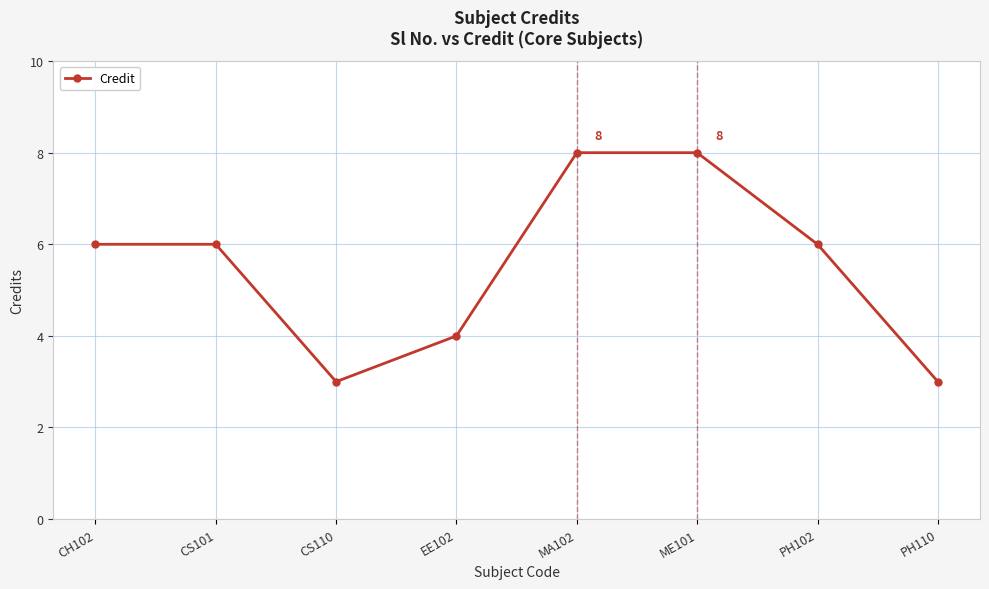

How many values are between 4 and 8?

6